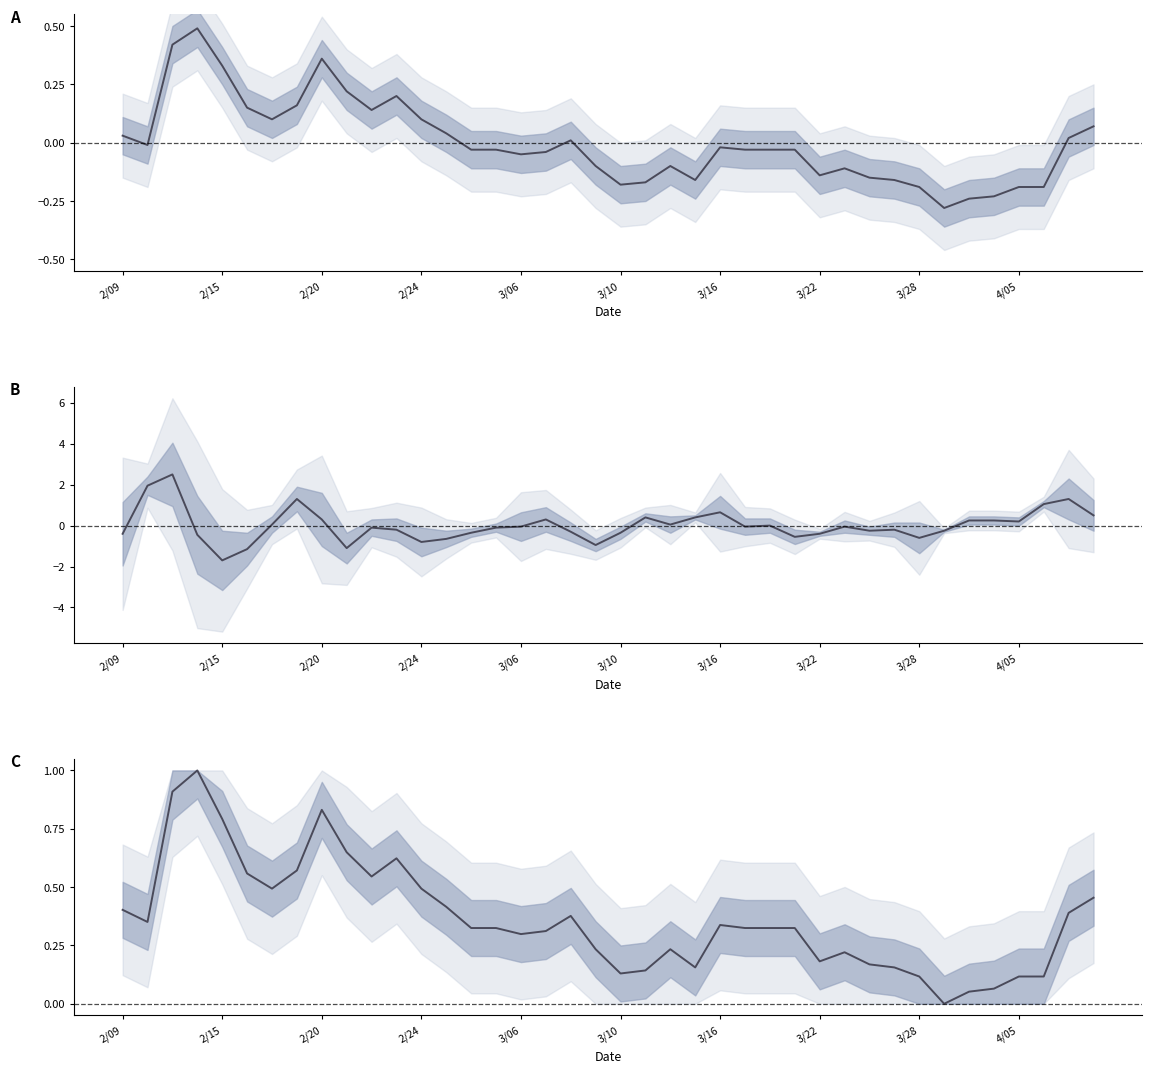

How many lines are shown in the chart?

3